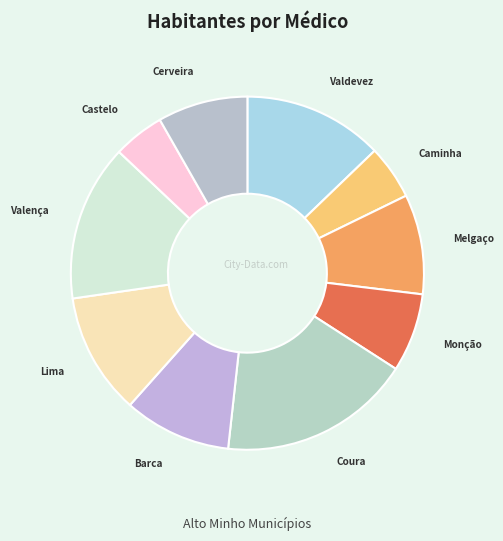

Does any single category account for the majority?

No